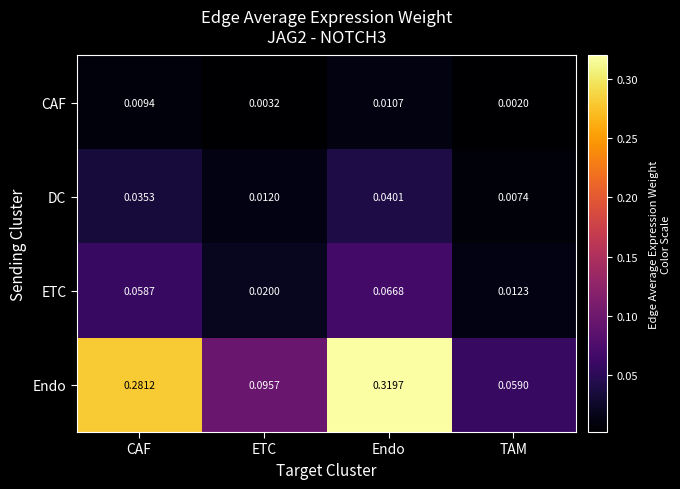

Rank the series by their maximum value, from highest to lowest.

Endo, ETC, DC, CAF